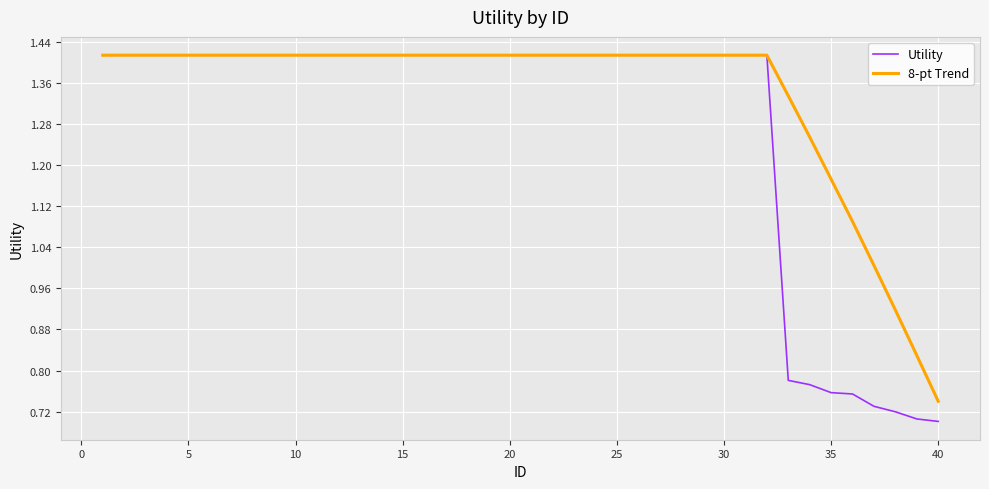

Which series has the largest range (max minus min)?

Utility